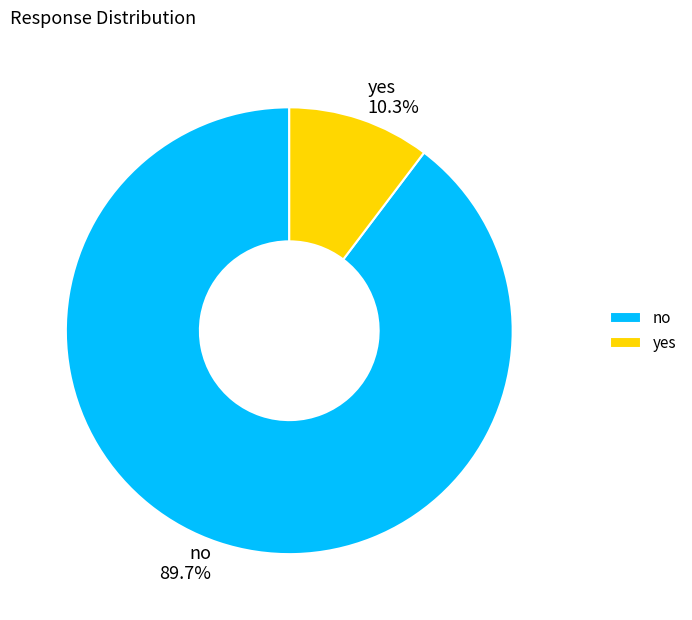

To the nearest percent, what is the average slice percentage?

50%